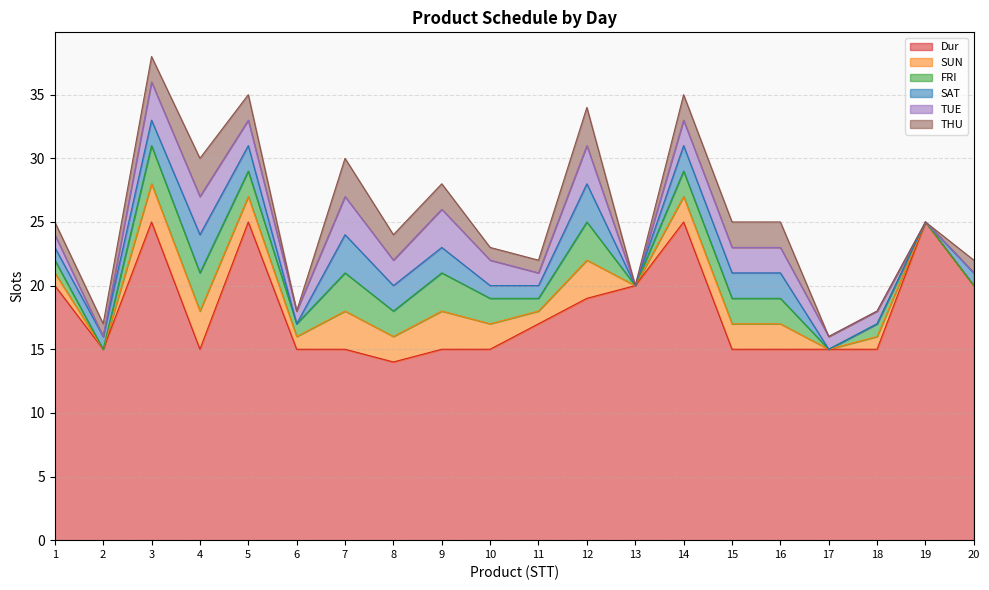

What is the spread (max minus min) of values at 14?

23